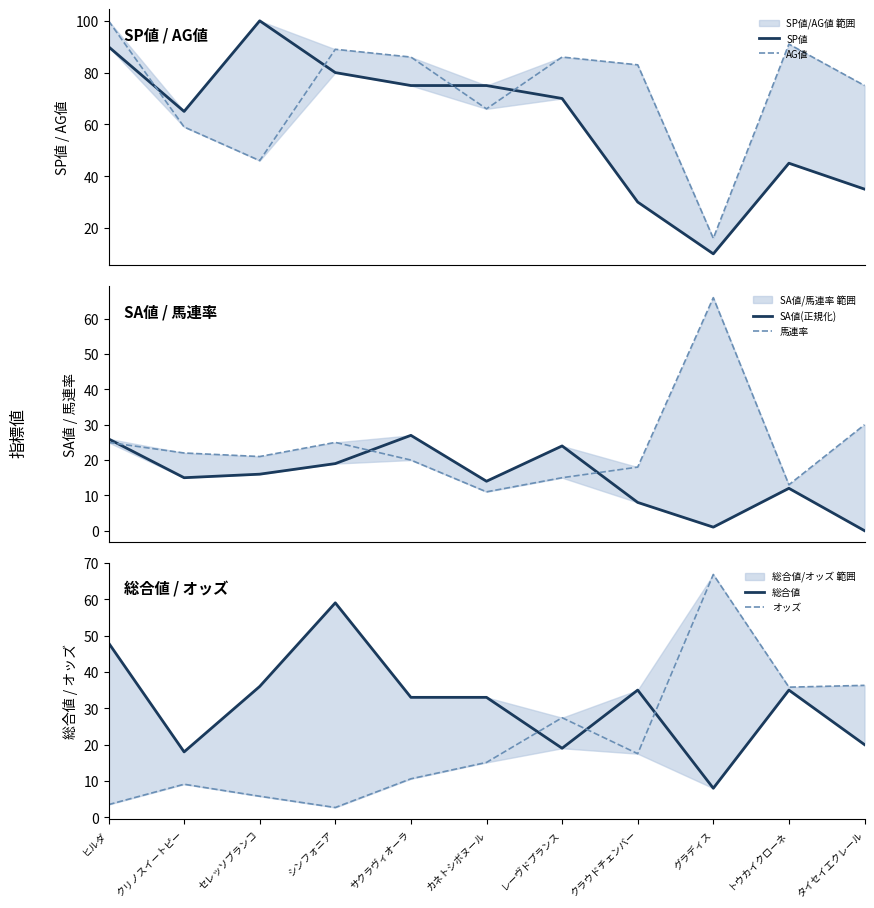

Reading left to right, list all the values displayed in this chart.

SP値: 90.0	65.0	100.0	80.0	75.0	75.0	70.0	30.0	10.0	45.0	35.0
AG値: 100.0	59.0	46.0	89.0	86.0	66.0	86.0	83.0	16.0	91.0	75.0
SA値(正規化): 26.0	15.0	16.0	19.0	27.0	14.0	24.0	8.0	1.0	12.0	0.0
馬連率: 25.0	22.0	21.0	25.0	20.0	11.0	15.0	18.0	66.0	13.0	30.0
総合値: 48.0	18.0	36.0	59.0	33.0	33.0	19.0	35.0	8.0	35.0	20.0
オッズ: 3.5	9.1	5.8	2.7	10.6	15.1	27.4	17.5	66.8	35.8	36.3